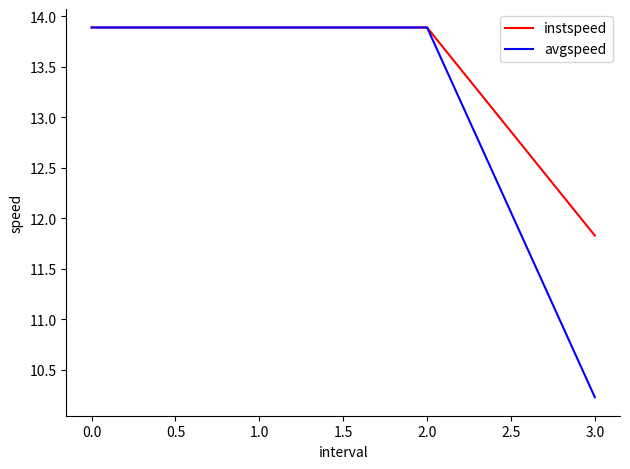

At 3.0, list the series in order from largest to smallest.

instspeed, avgspeed